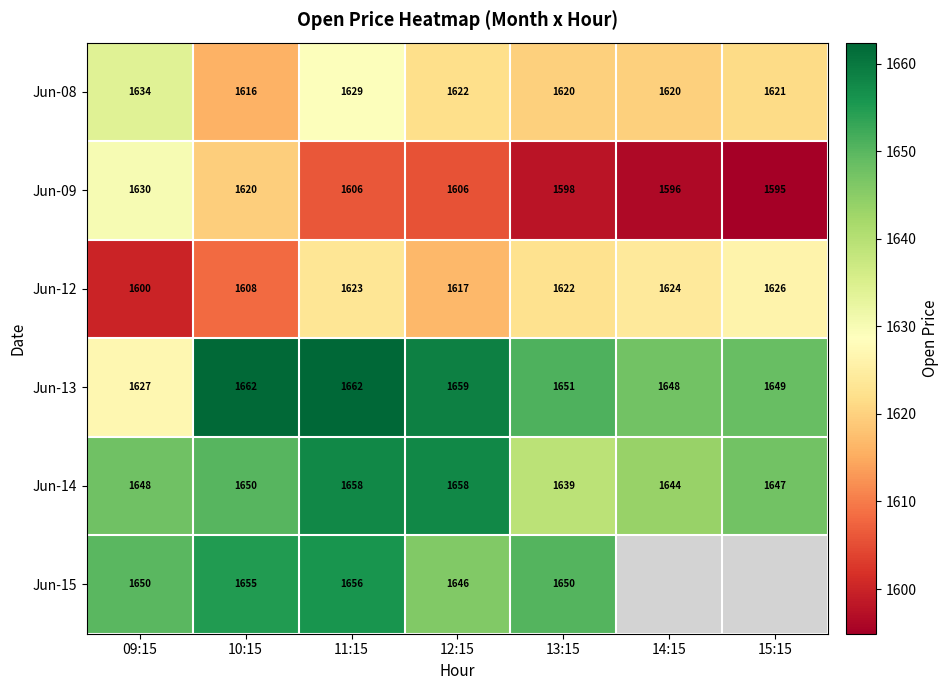

How many data points in Jun-12 are less than 1622?

3